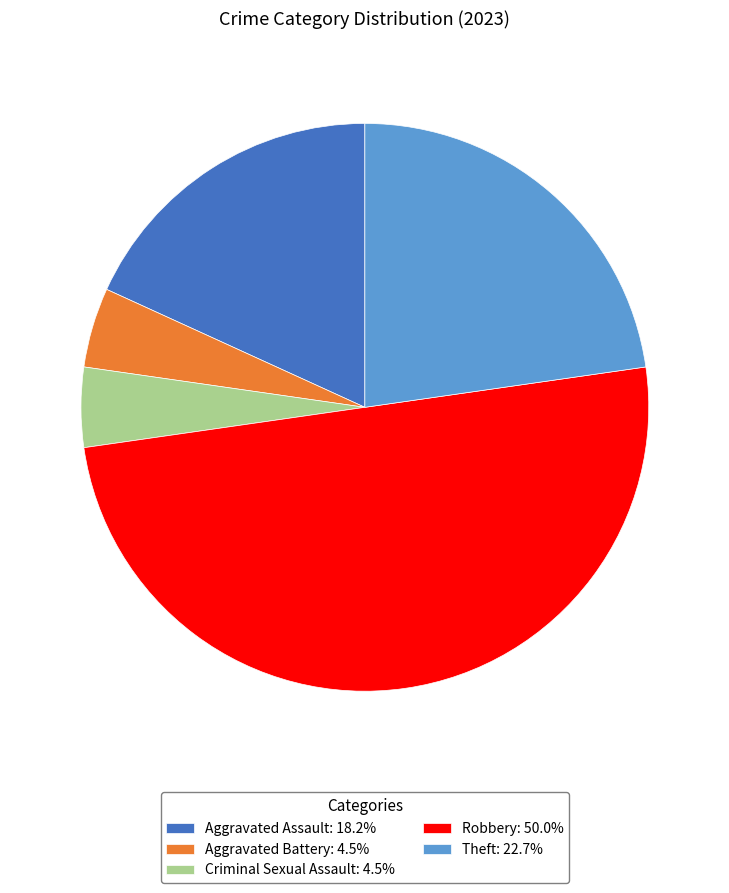

Is Theft: 22.7% the majority of the pie?

No